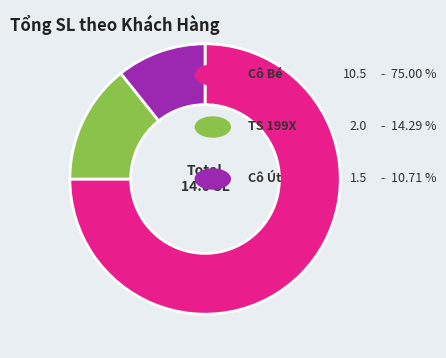

Is there any slice that represents more than half of the pie?

Yes